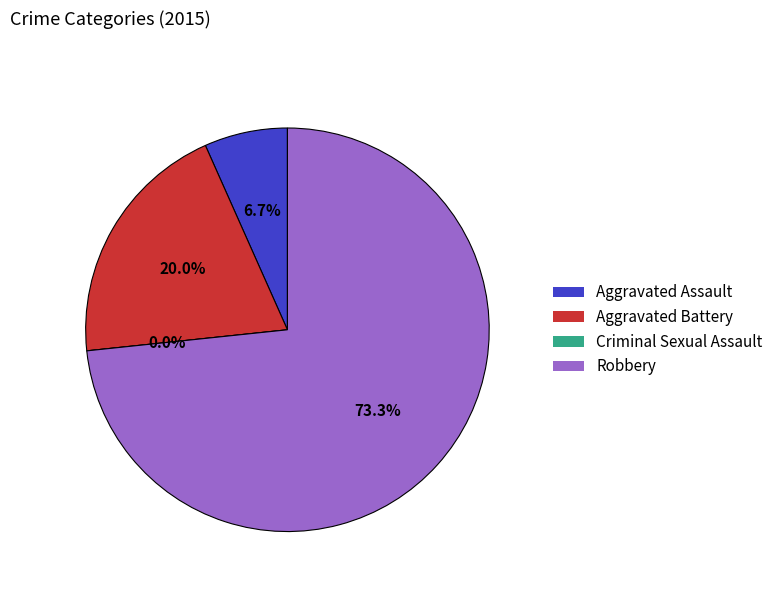

The Criminal Sexual Assault slice represents 0% of the pie. True or false?

True